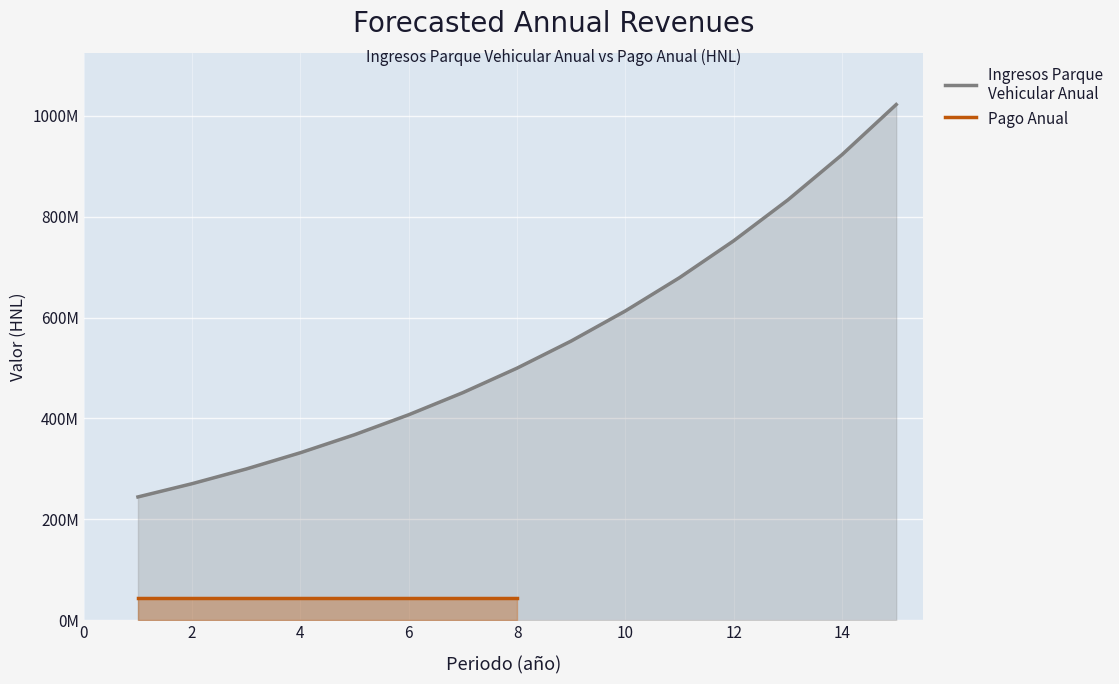

What is the change in value from 5 to 14?

+555447808